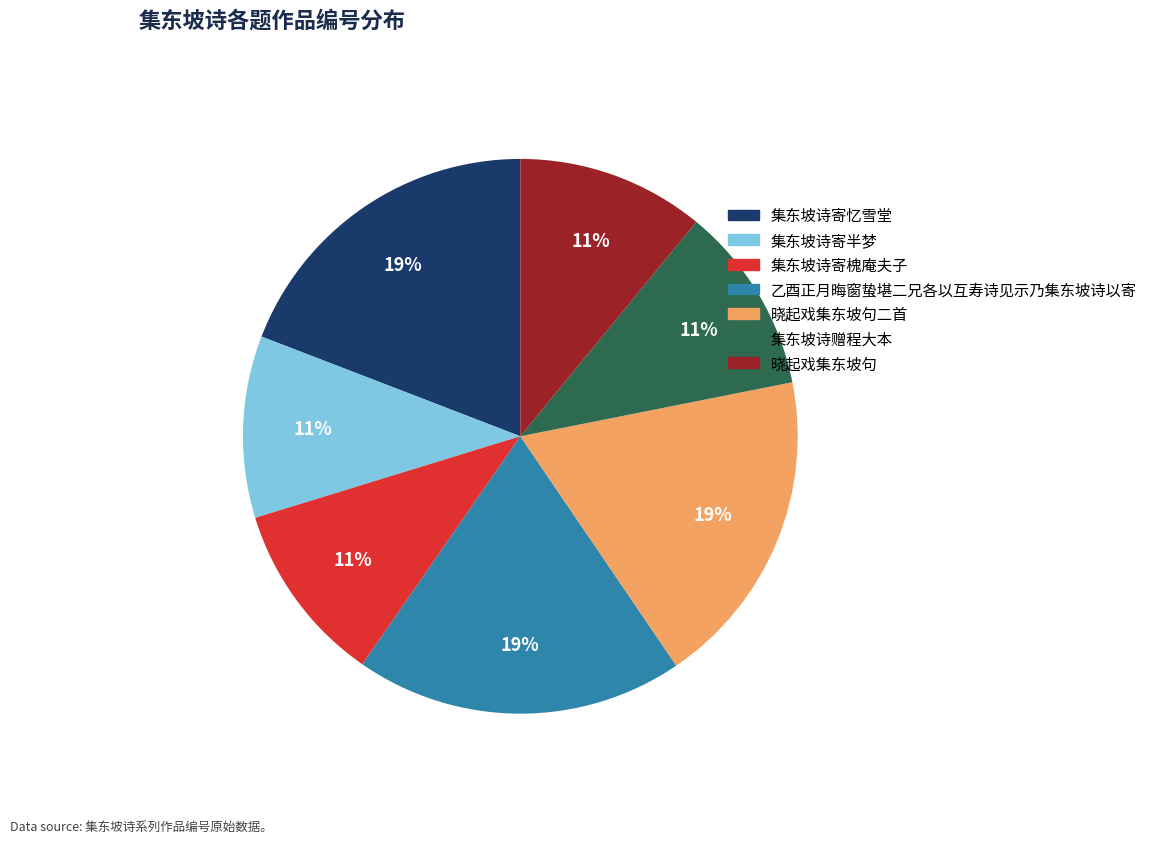

Is there any slice that represents more than half of the pie?

No